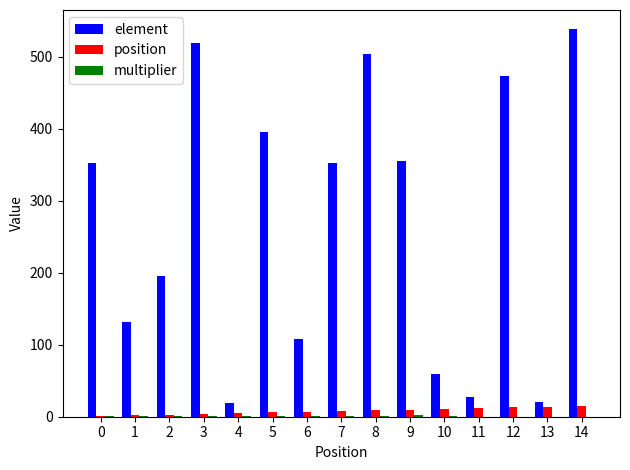

Which series has the largest total across all categories?

element